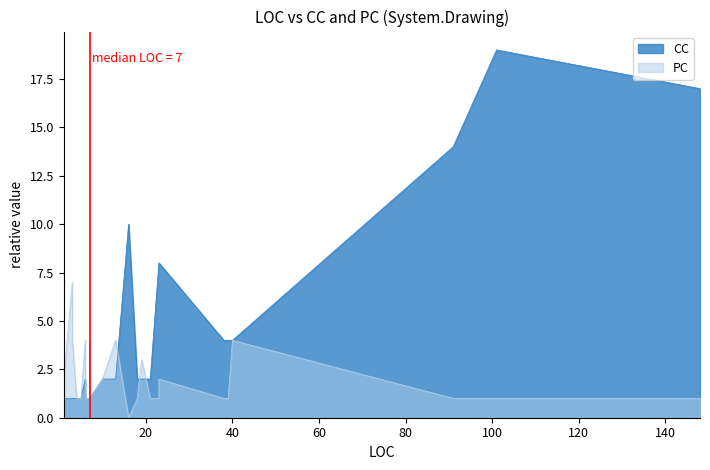

At how many categories does at least one series exceed 7?

7